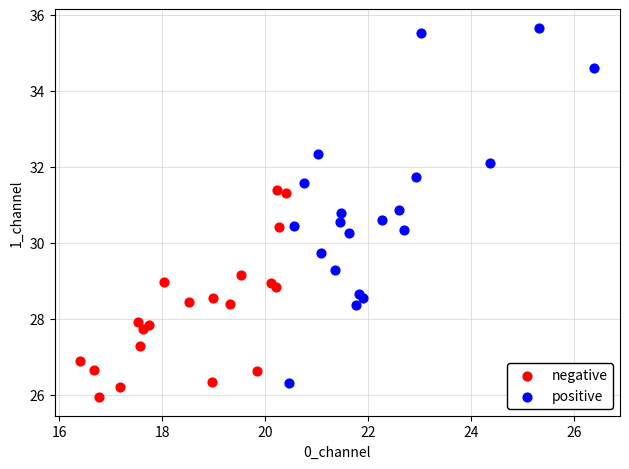

Which series contains the highest Y value?

positive